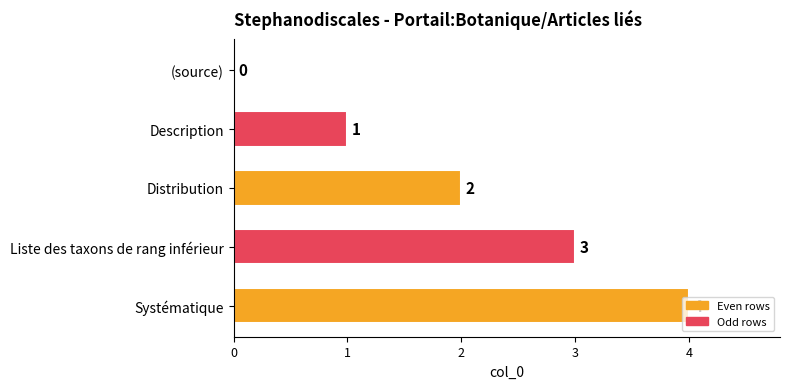

How many positive values are there?

4